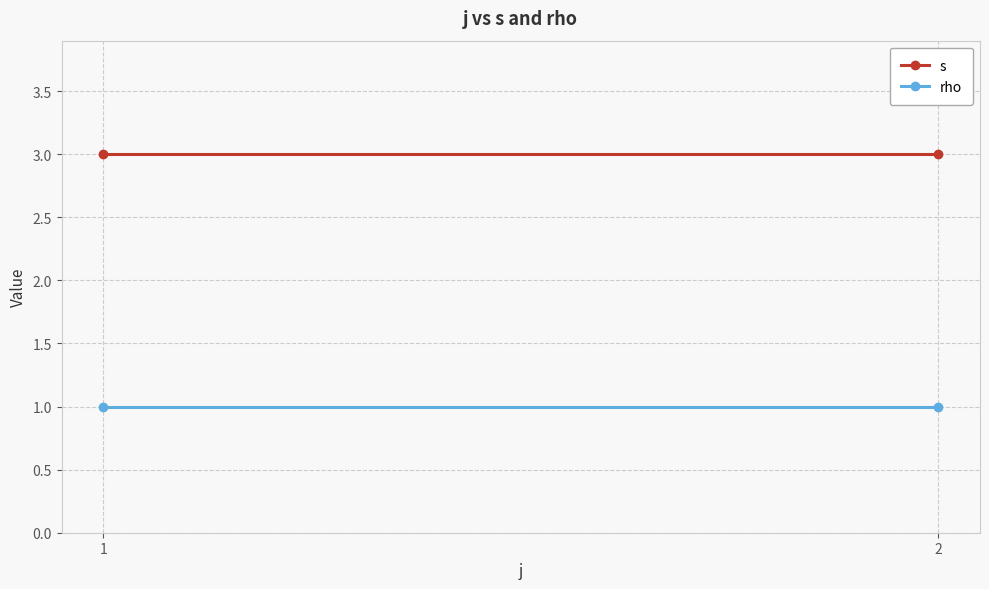

How many lines are shown in the chart?

2